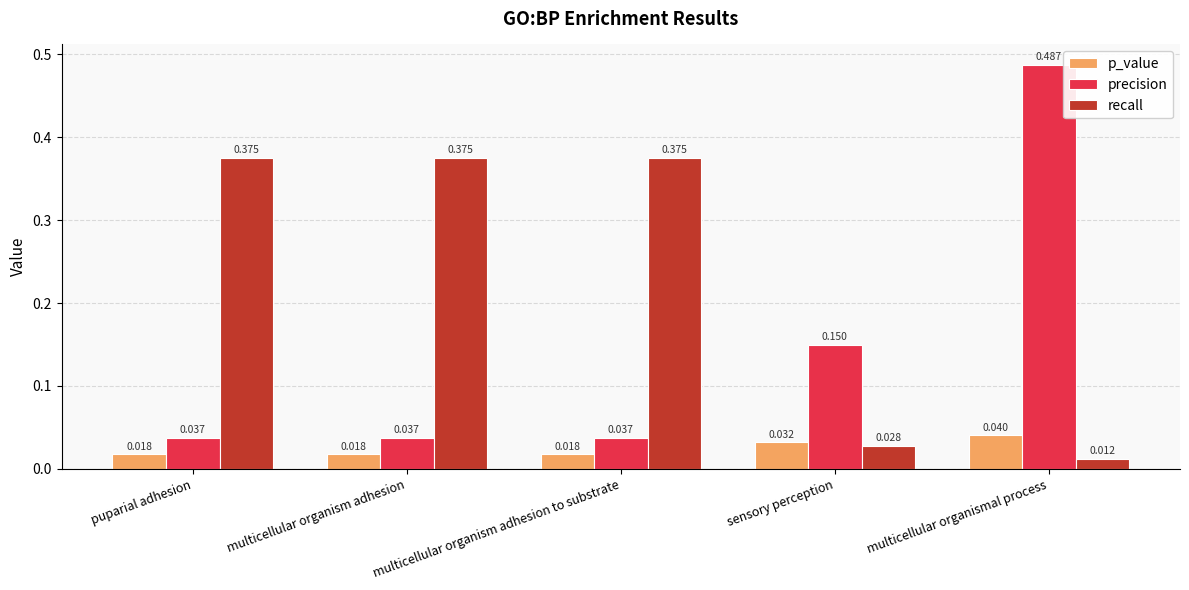

Which series changed the most between multicellular organism adhesion to substrate and multicellular organismal process?

precision